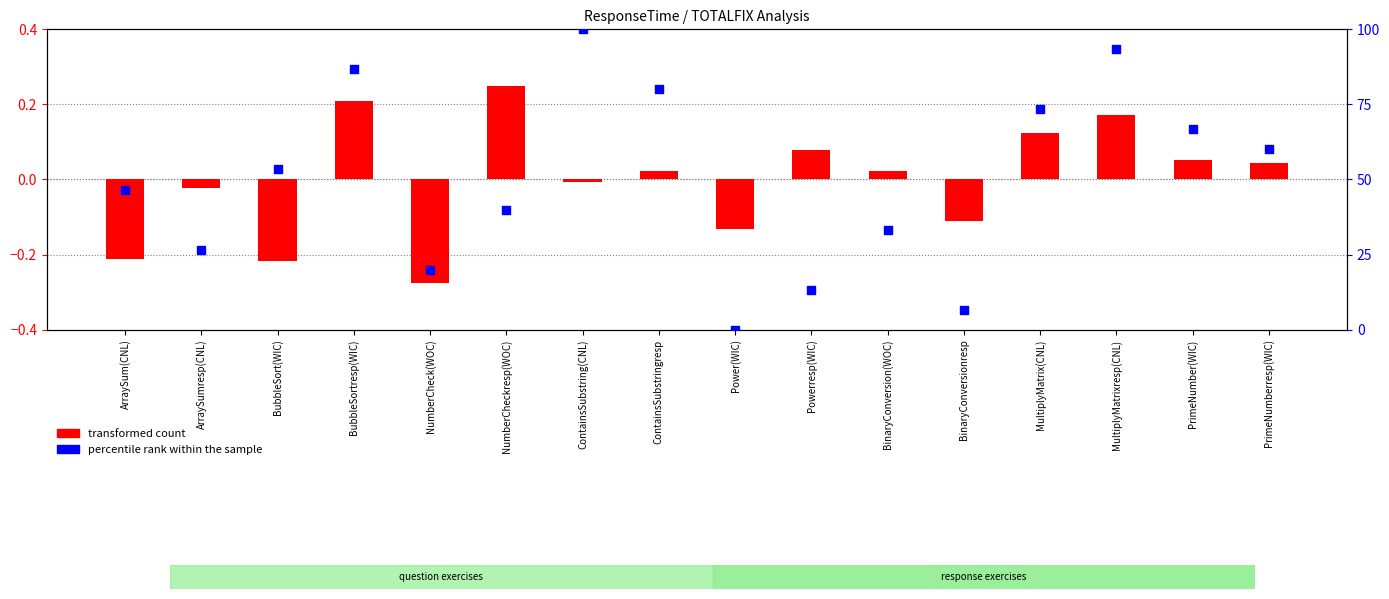

Which series reaches the minimum Y coordinate?

transformed count